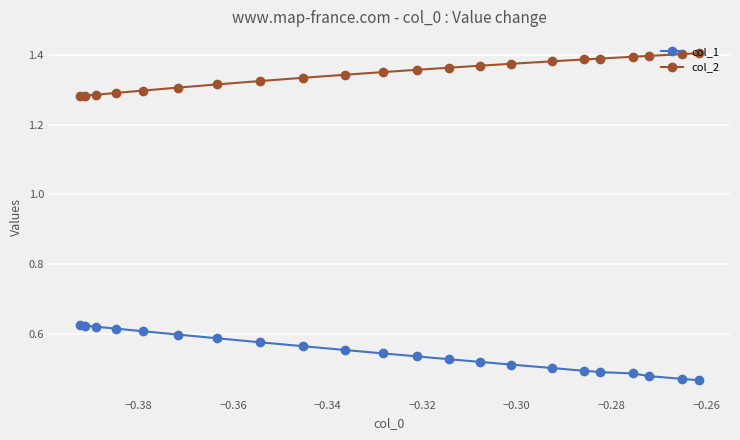

Rank the series by their average value, from highest to lowest.

col_2, col_1